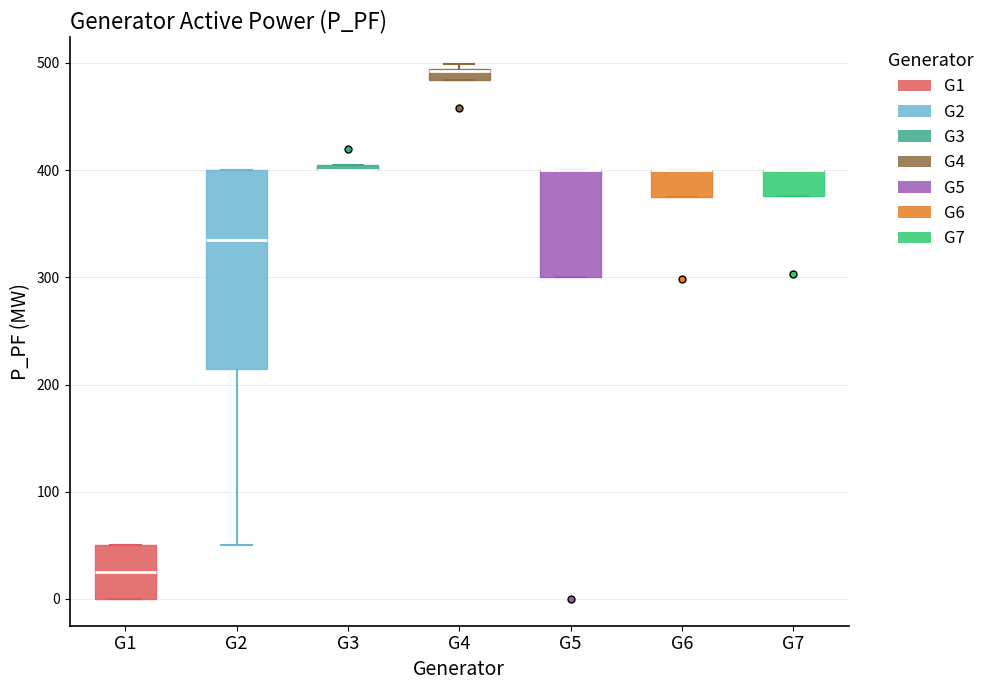

Which box is the tallest, from its lower edge to its upper edge?

G2